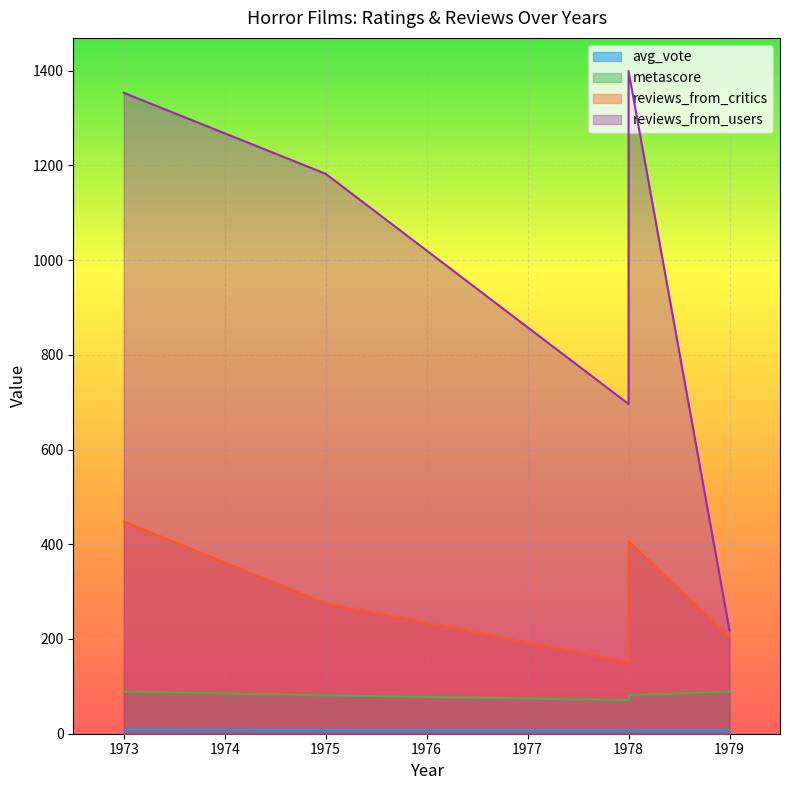

True or false: reviews_from_critics and avg_vote intersect in this chart.

False